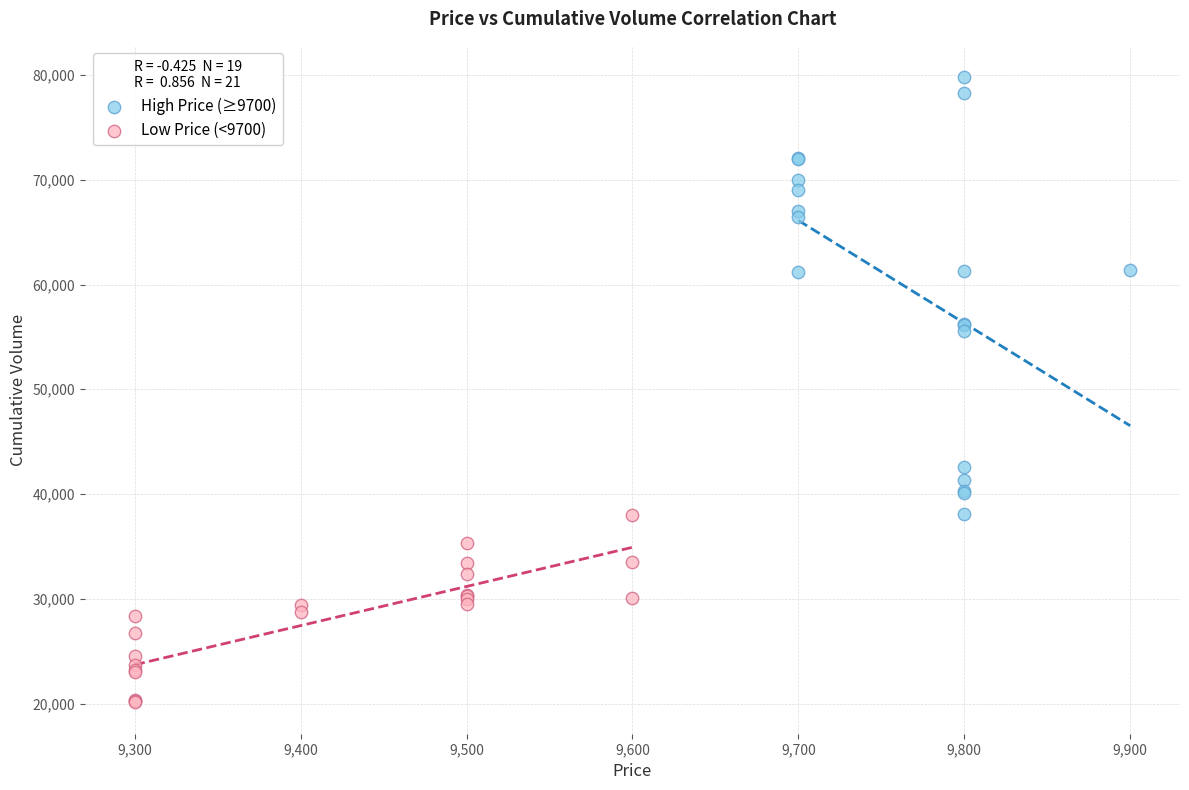

Which series reaches the maximum Y coordinate?

High Price (≥9700)